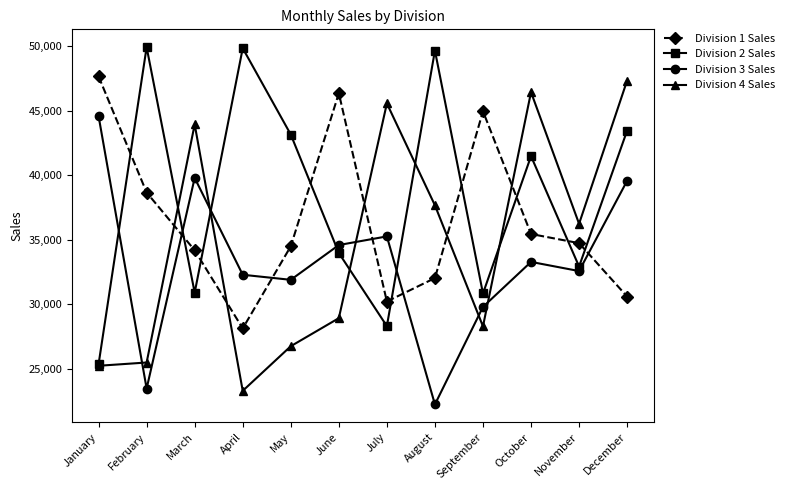

Is it true that Division 4 Sales equals 61727 at November?

False